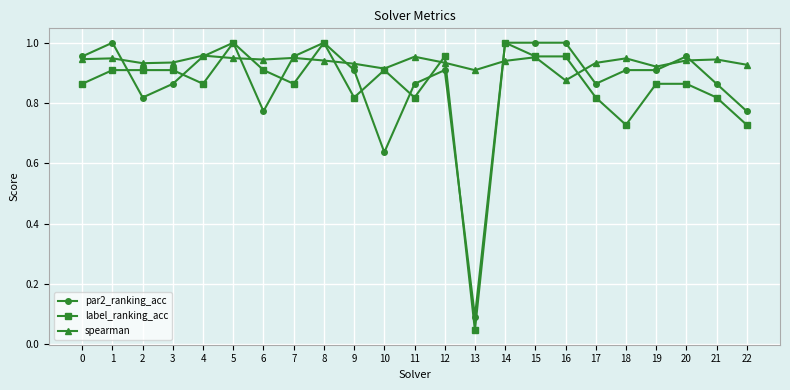

At which label is par2_ranking_acc closest to 0?

13